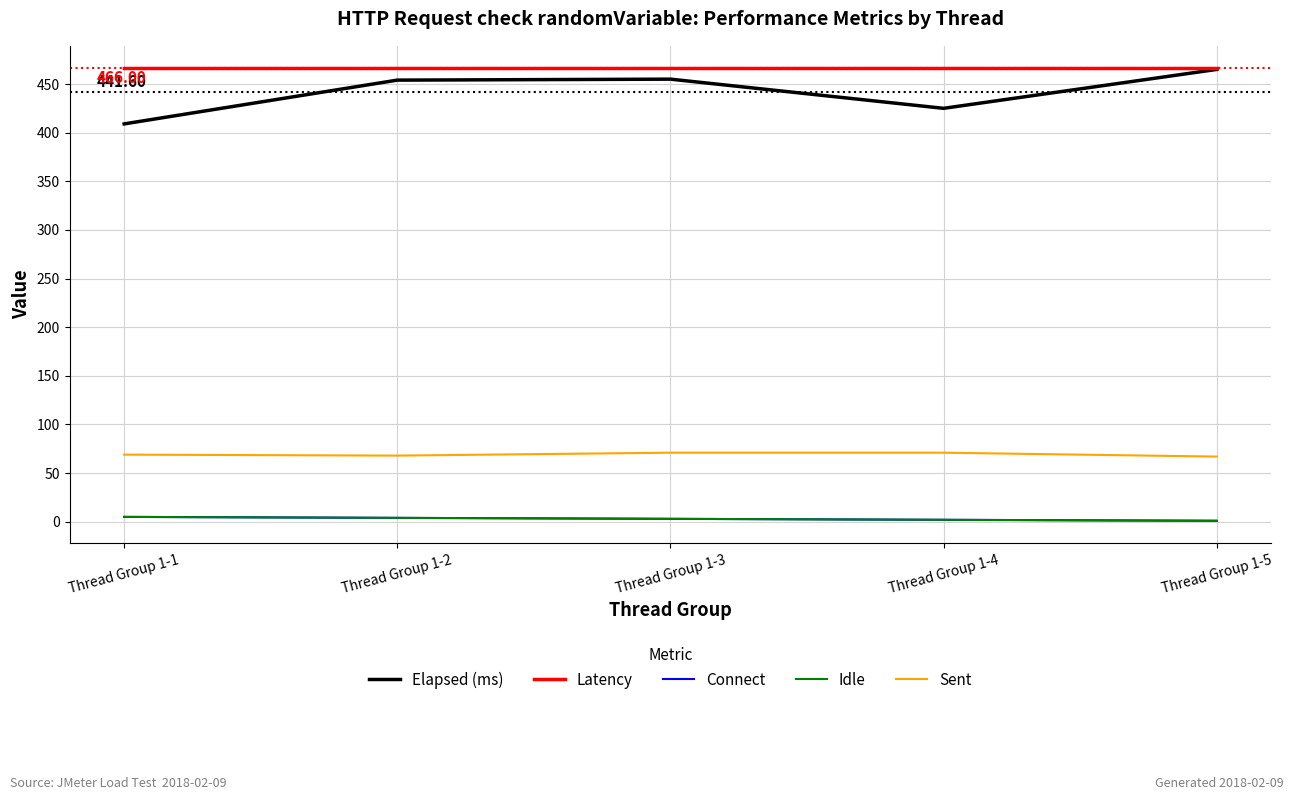

Rank the categories by Elapsed (ms) value from lowest to highest.

Thread Group 1-1, Thread Group 1-4, Thread Group 1-2, Thread Group 1-3, Thread Group 1-5